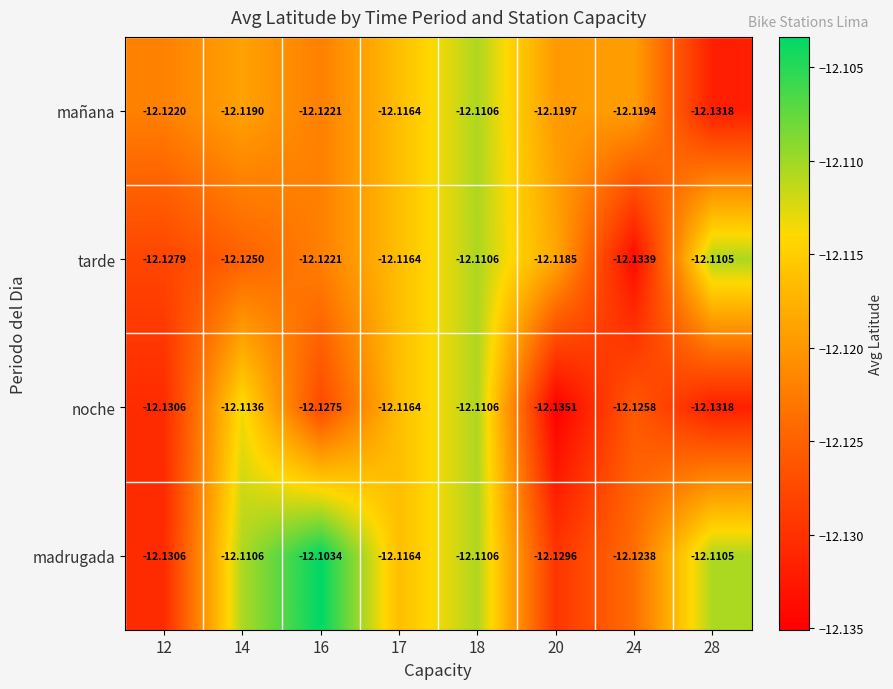

Between 20 and 28, which series saw the biggest shift?

madrugada